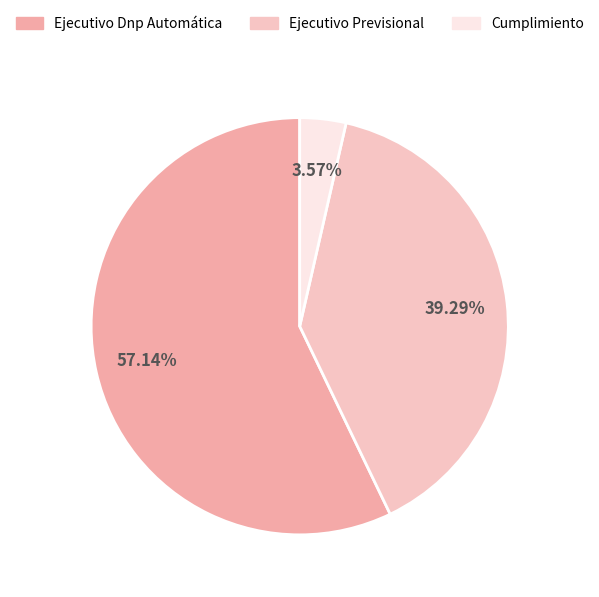

To the nearest percent, what percentage of the pie is Cumplimiento?

4%